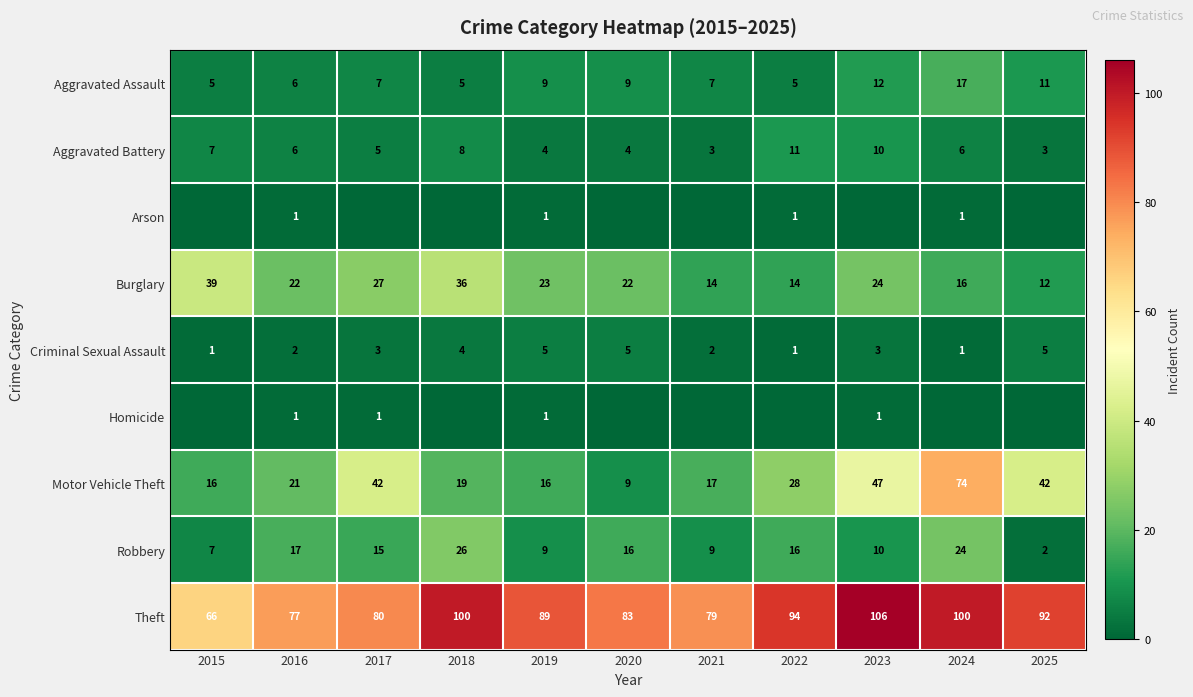

At which category does the chart reach its minimum across all series?

2015